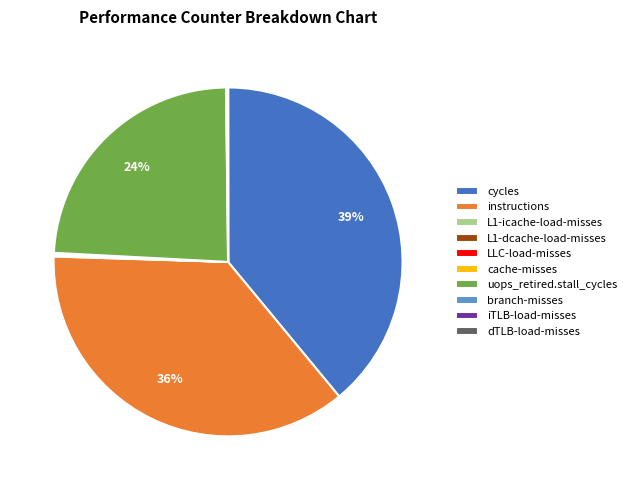

The uops_retired.stall_cycles slice represents 12% of the pie. True or false?

False